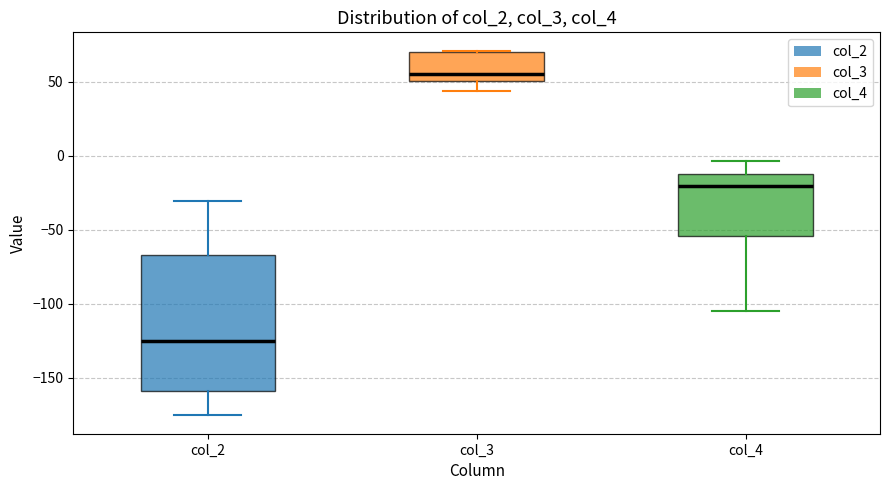

Reading left to right, transcribe this box plot: for each box, give where its median line is, the range the box spans, and where its two whiskers end, as read against the y-axis. The values are not printed on the chart, so give them approximately, as read against the axis.

col_2: median -125, box -160 to -65, whiskers -175 to -30
col_3: median 55, box 50 to 70, whiskers 45 to 70
col_4: median -20, box -55 to -10, whiskers -105 to -5